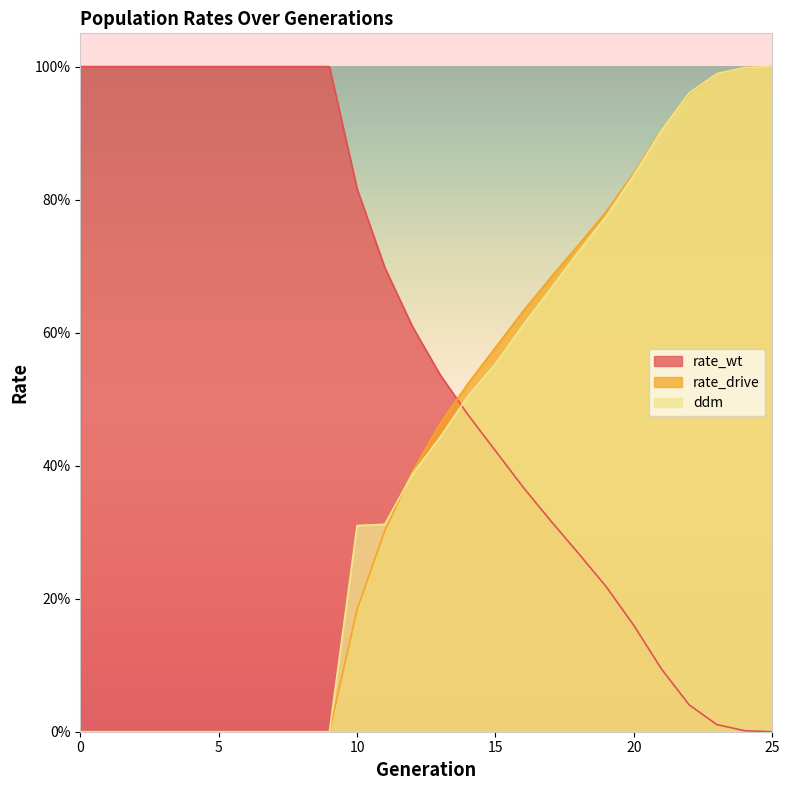

What is the sum of the ddm values at 24 and 17?

1.7